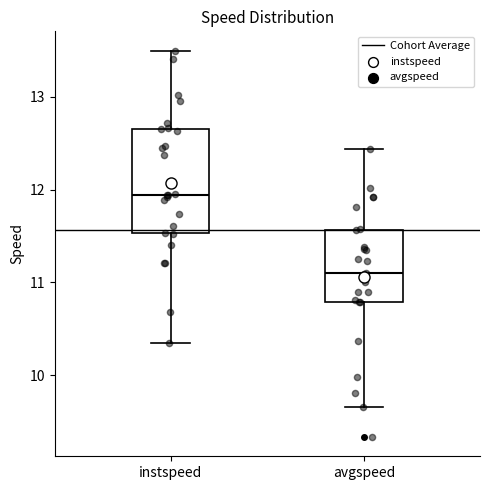

Reading left to right, transcribe this box plot: for each box, give where its median line is, the range the box spans, and where its two whiskers end, as read against the y-axis. The values are not printed on the chart, so give them approximately, as read against the axis.

instspeed: median 11.9, box 11.5 to 12.7, whiskers 10.4 to 13.5
avgspeed: median 11.1, box 10.8 to 11.6, whiskers 9.7 to 12.4